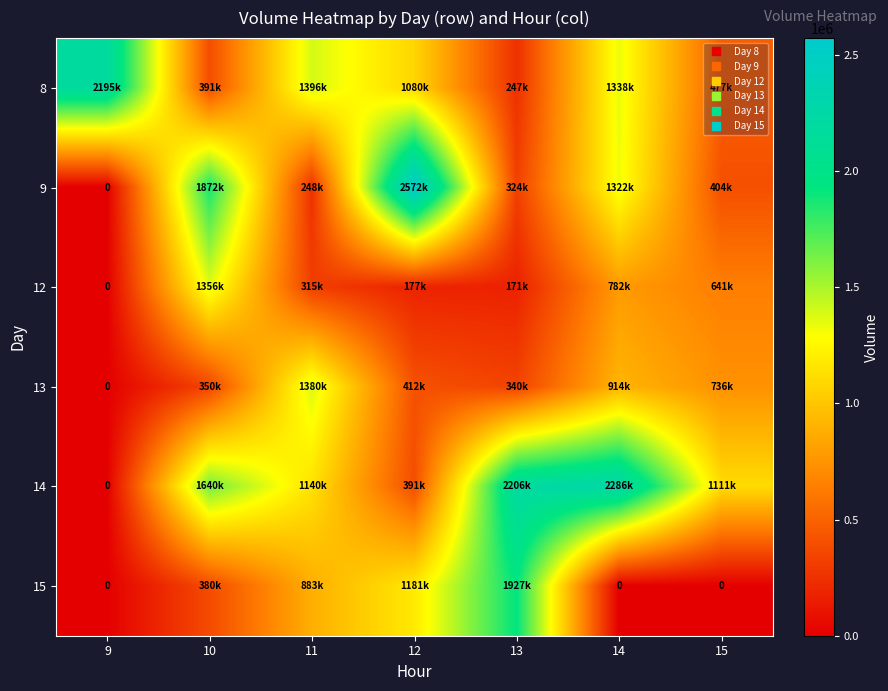

Rank the categories by 14 value from lowest to highest.

9, 12, 15, 11, 10, 13, 14